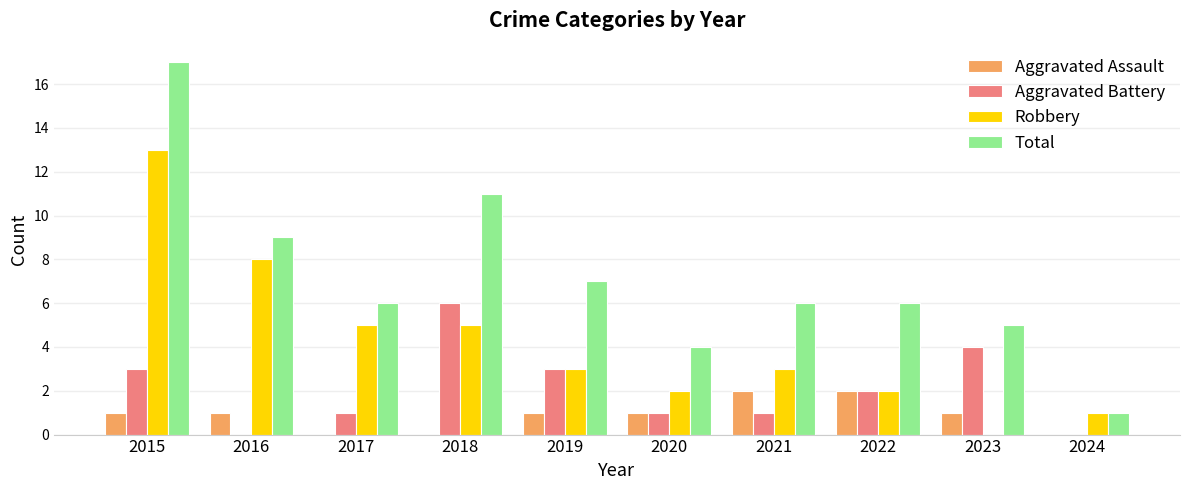

Which series changed the most between 2018 and 2020?

Total